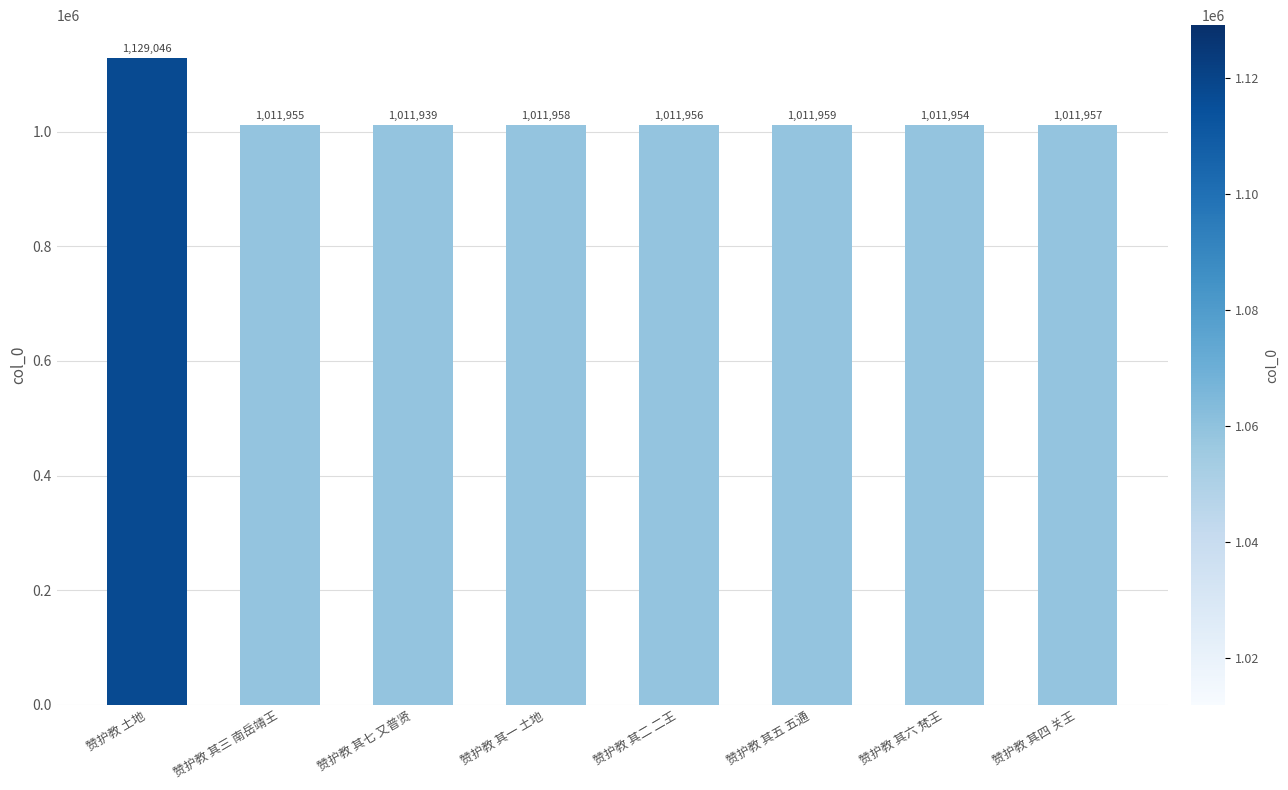

Are the bars grouped side by side (vs. stacked)?

No